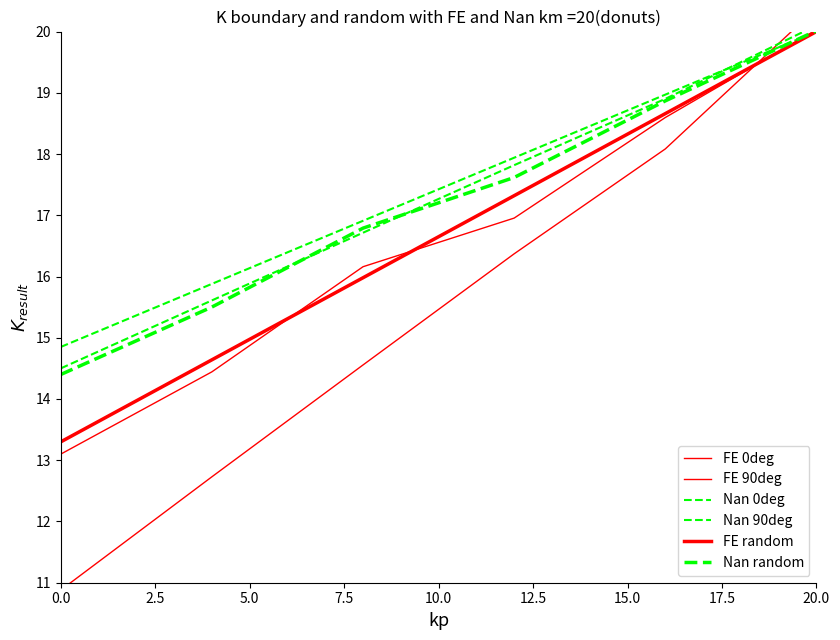

What position from the right is 0.0?

6